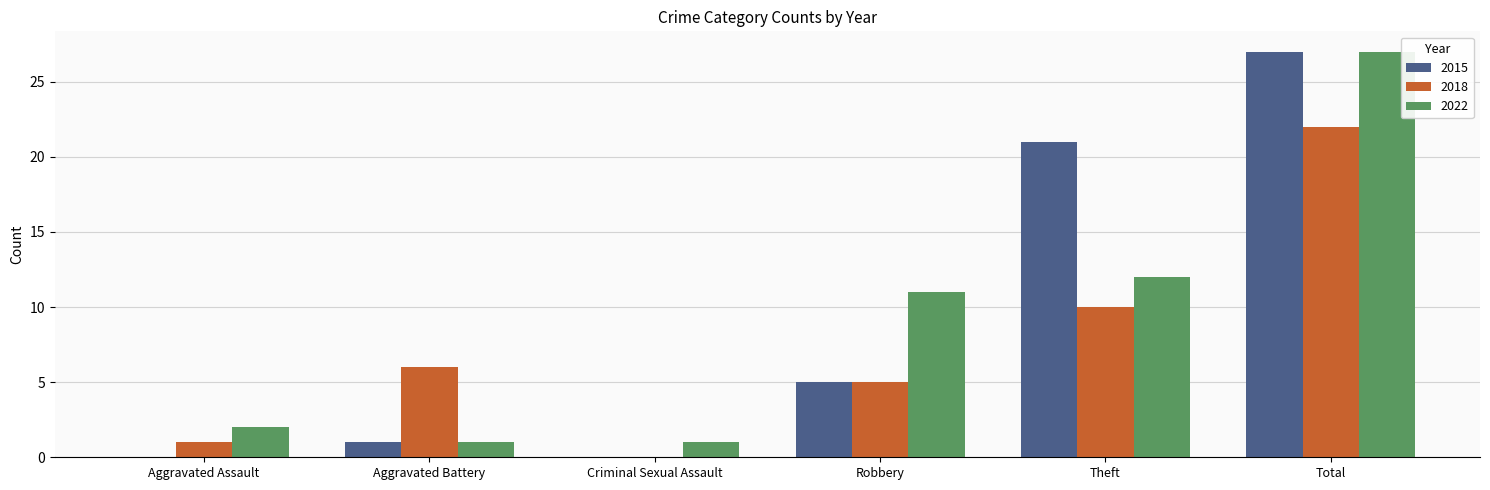

Count the number of categories in the chart.

6